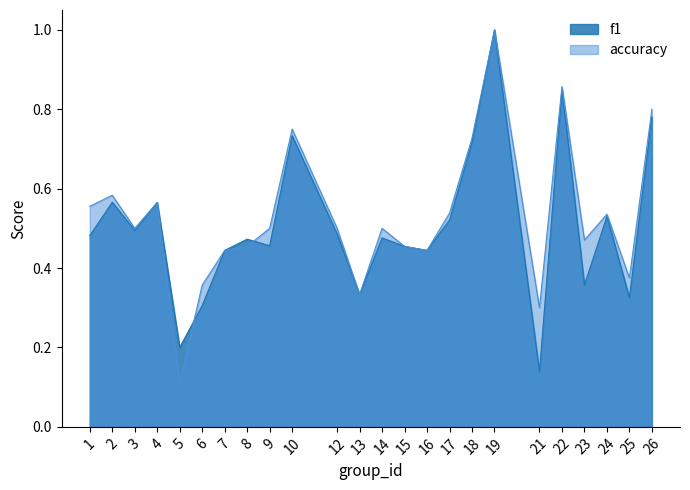

Which has a higher value, 21 or 1?

1